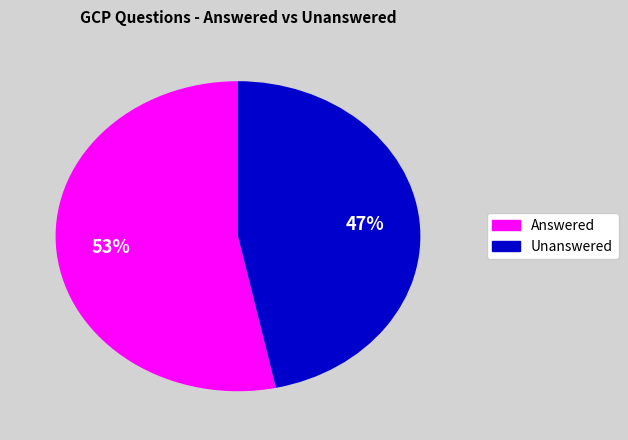

Count the number of slices in the pie.

2